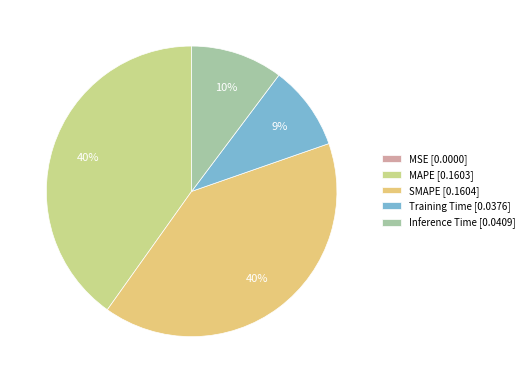

How many slices are in this pie chart?

5